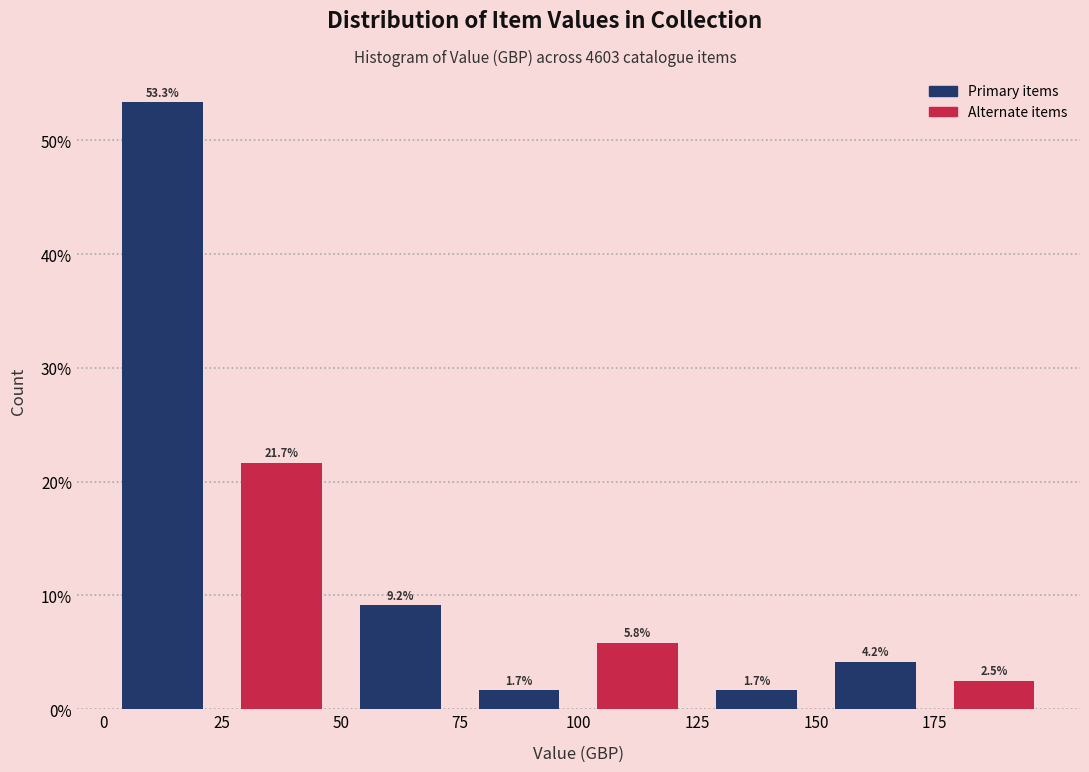

Reading left to right, transcribe this chart: for each bar, give the range it covers on the x-axis and its height.

0 to 25: 53.3
25 to 50: 21.7
50 to 75: 9.2
75 to 100: 1.7
100 to 125: 5.8
125 to 150: 1.7
150 to 175: 4.2
175 to 200: 2.5